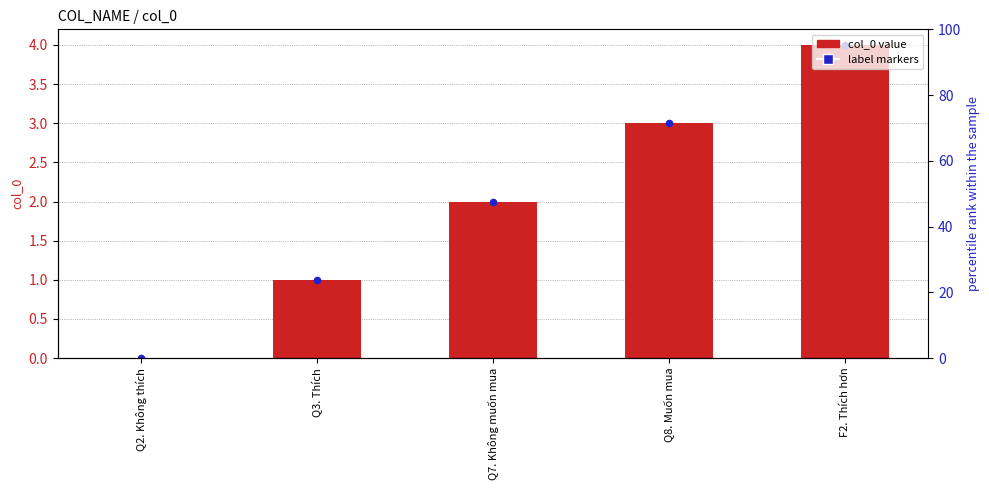

Is the value of label markers at Q3. Thích greater than the value of col_0 at Q2. Không thích?

Yes